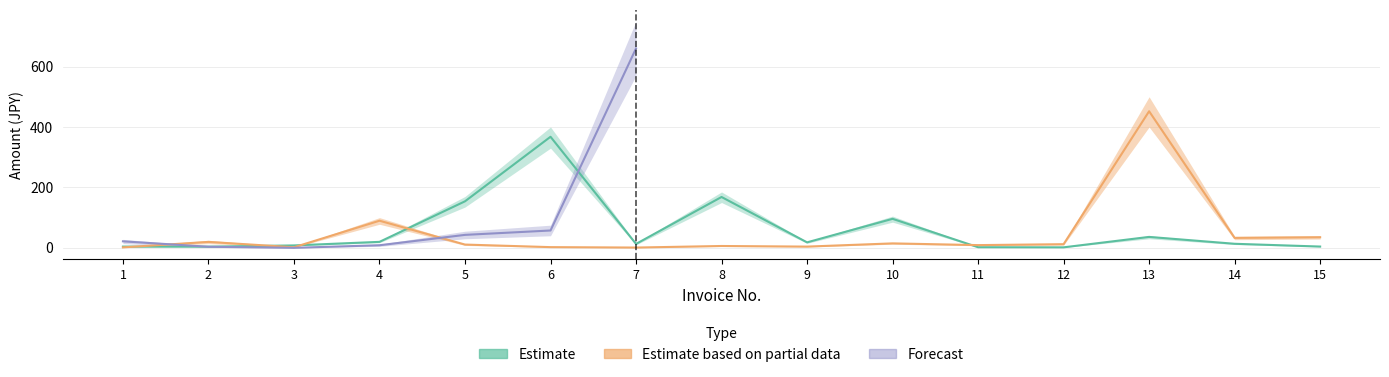

What is the total value across all series at 14?

46.4